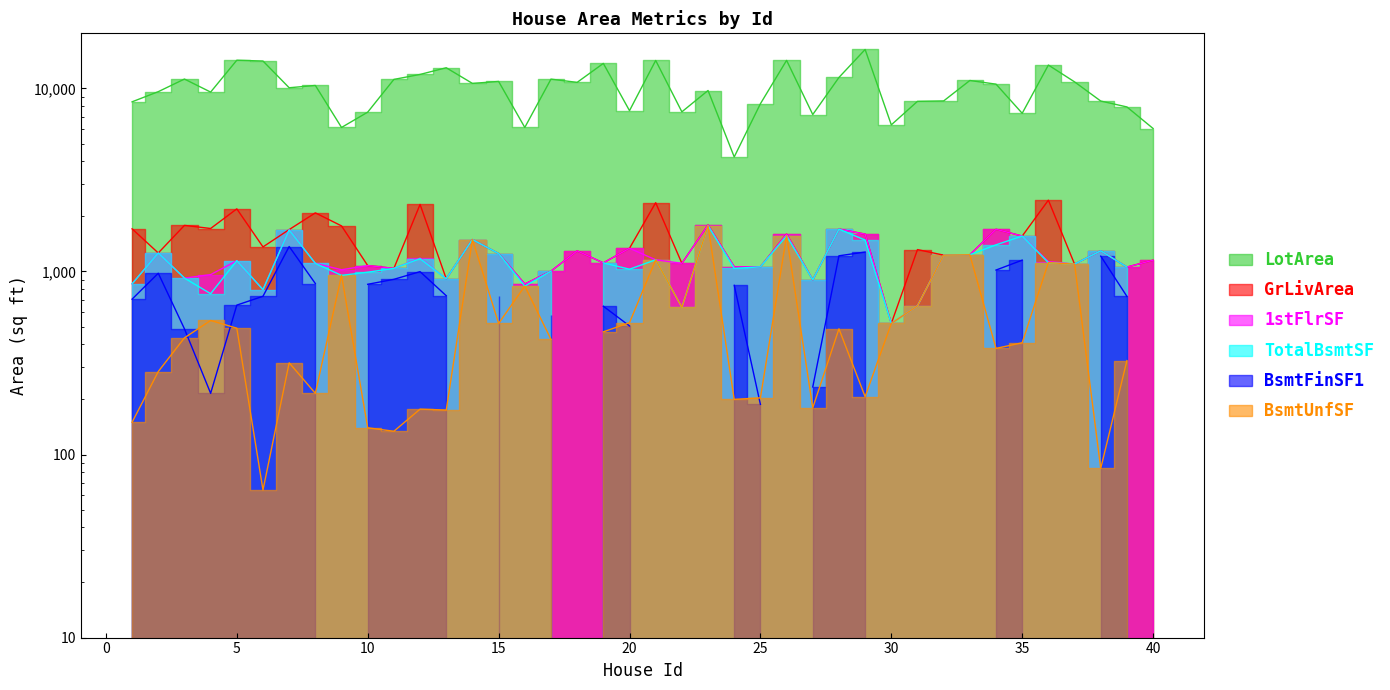

Which has a higher value, 35 or 31?

31